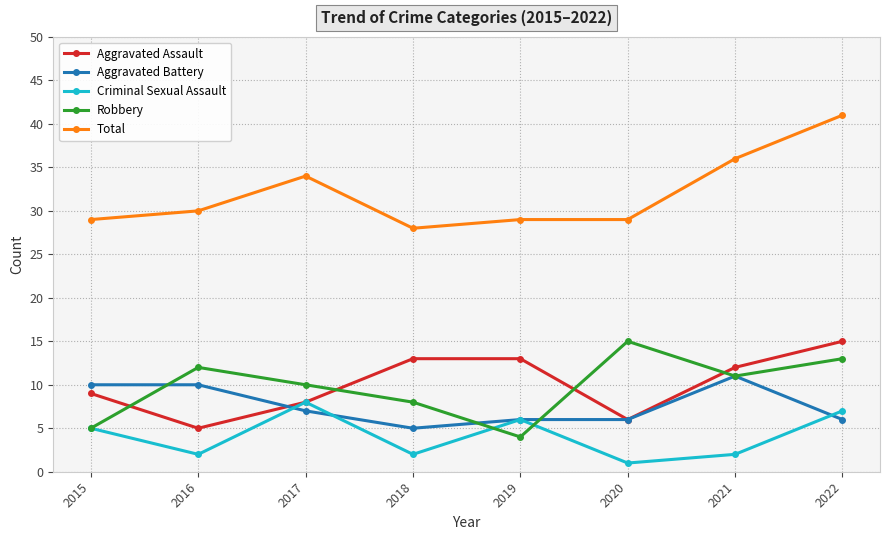

What is the difference between the Robbery values at 2022 and 2021?

2